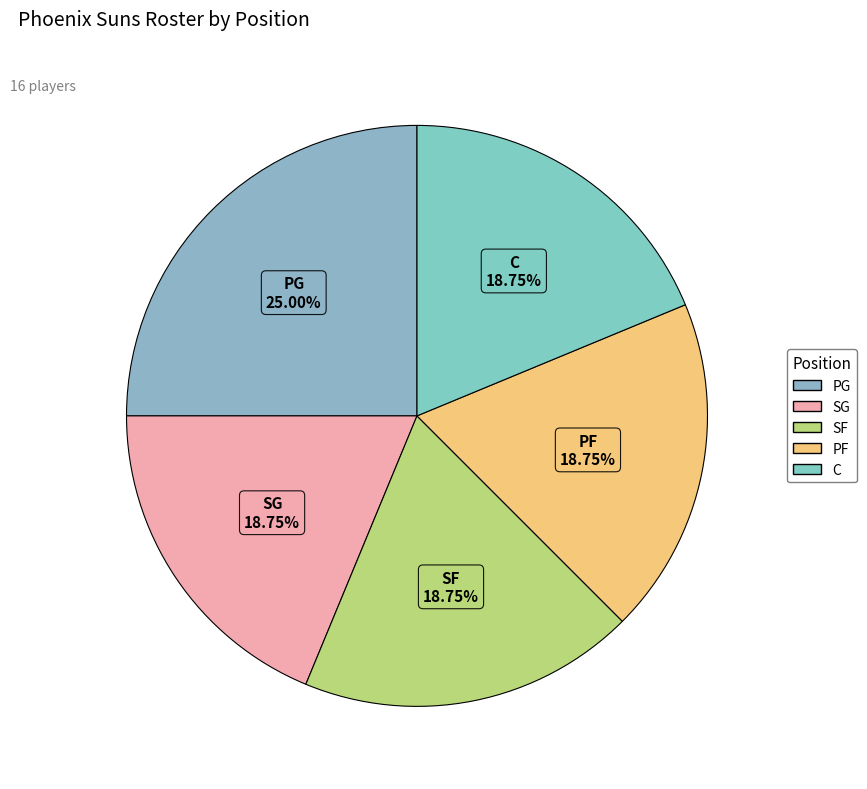

Count the number of slices in the pie.

5